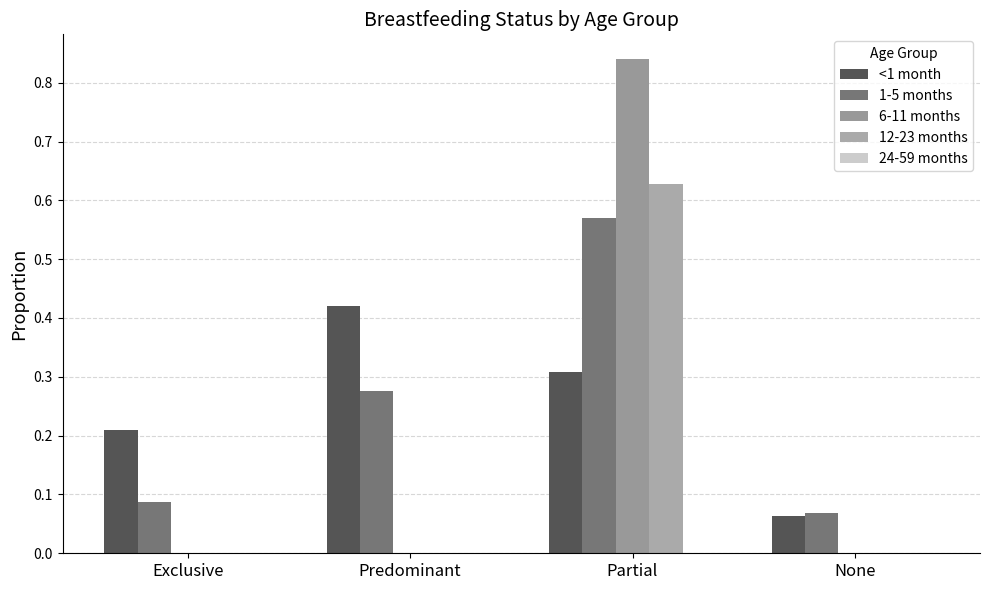

What is the total value across all series at Partial?

2.3